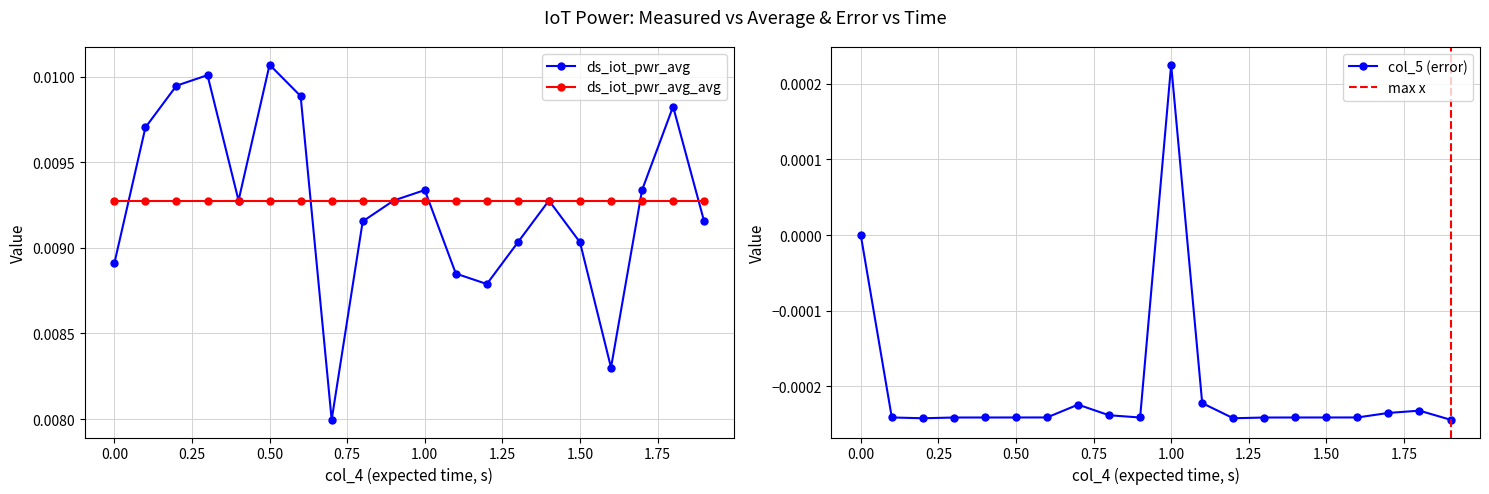

How many points are lower than both their immediate neighbors (excluding endpoints)?

4